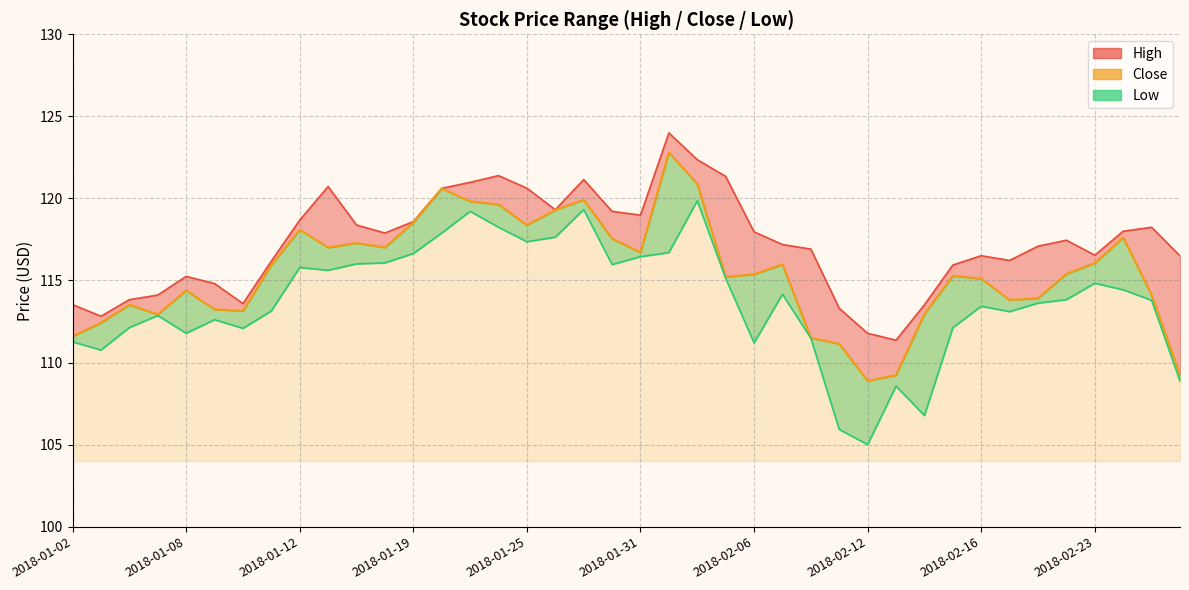

True or false: Close has a value of 109.2 at 2018-02-13.

True